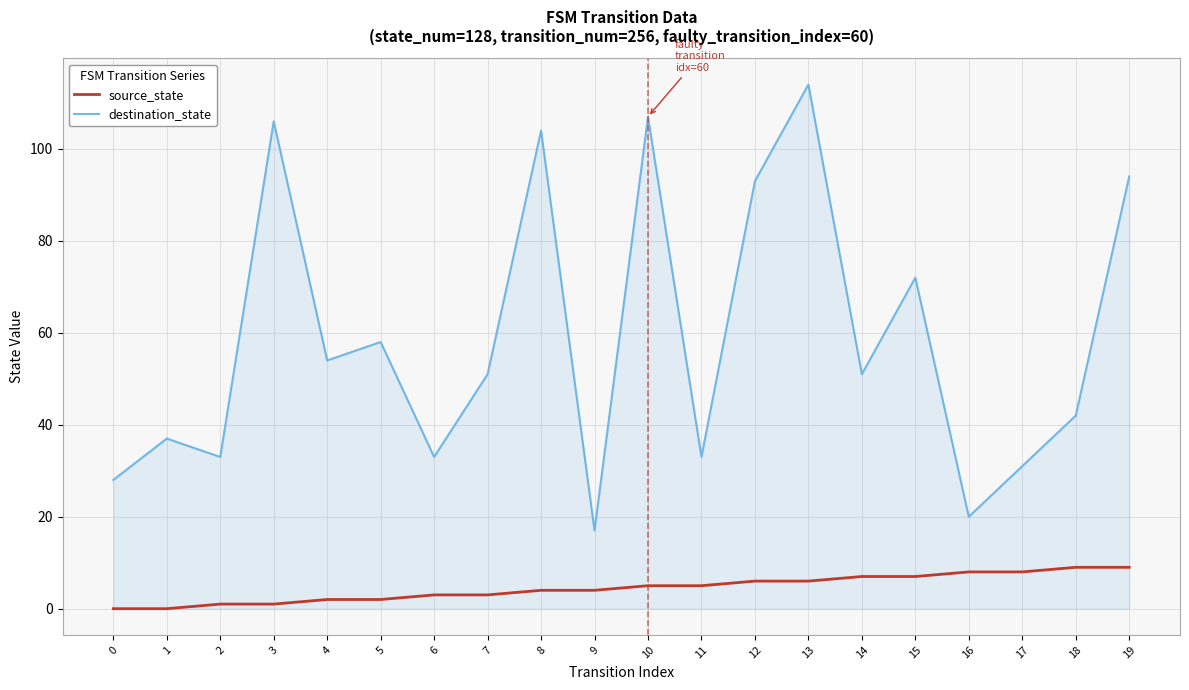

Which series has the widest spread of values?

destination_state